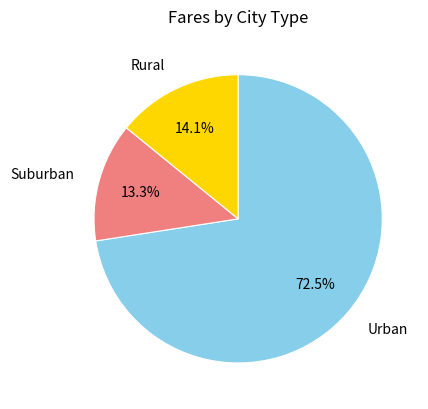

Which category has the smallest portion of the pie?

Suburban